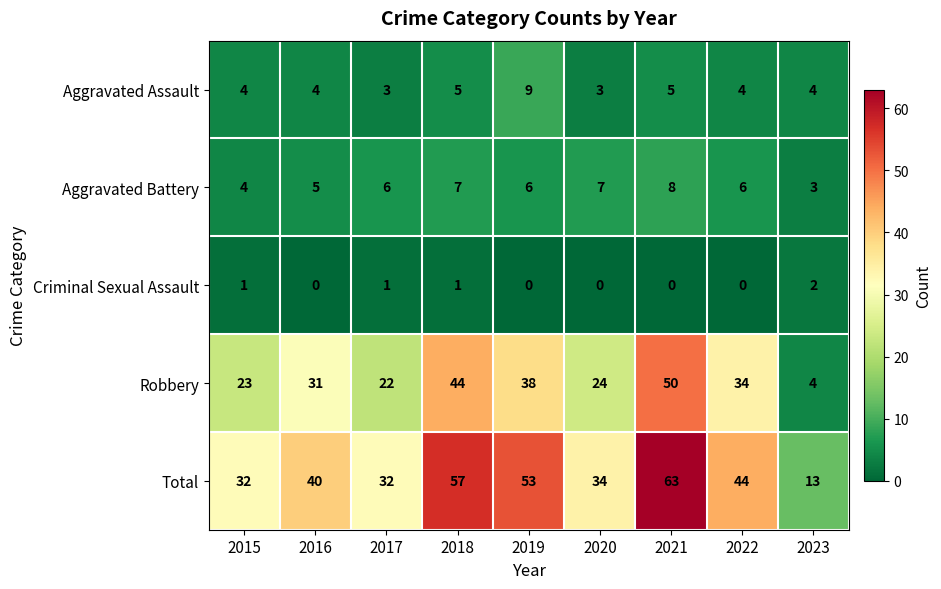

What is the sum of the Aggravated Assault values at 2017 and 2019?

12